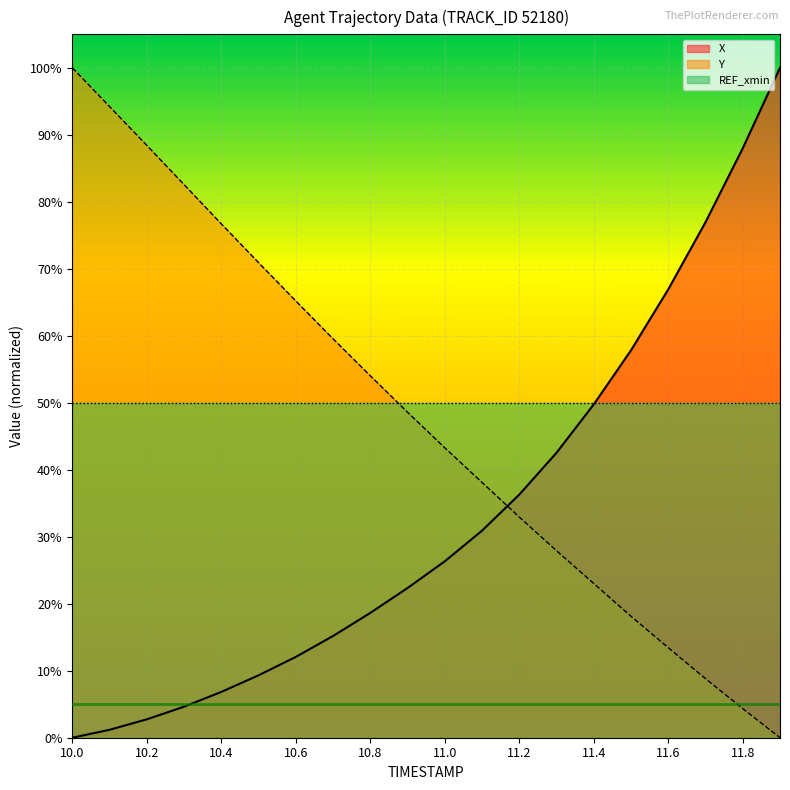

Rank the series by their maximum value, from highest to lowest.

X, Y